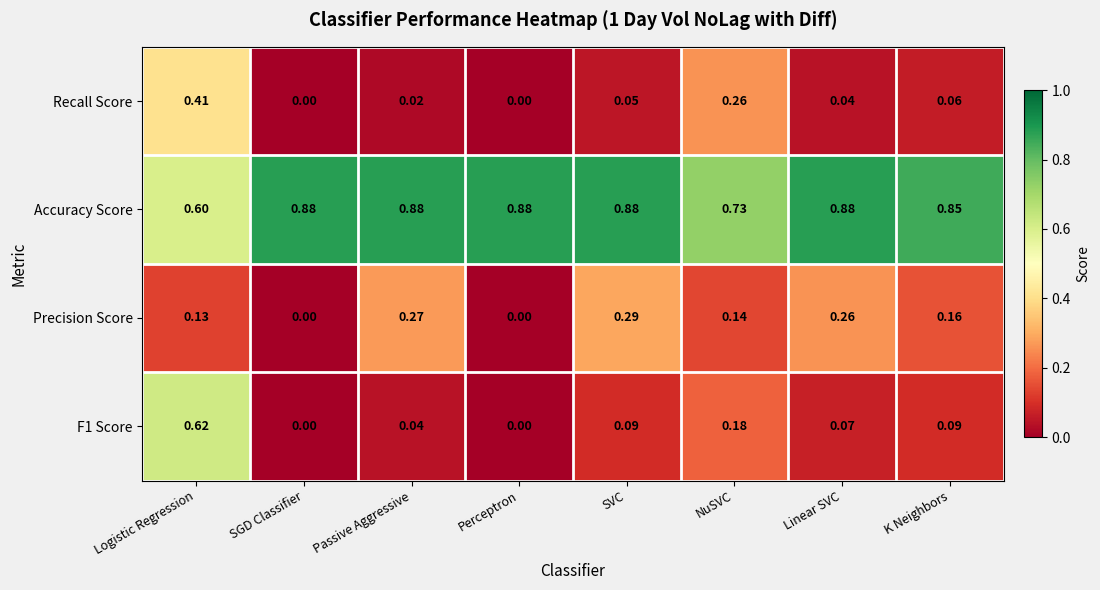

At which category is the sum across all series the highest?

Logistic Regression